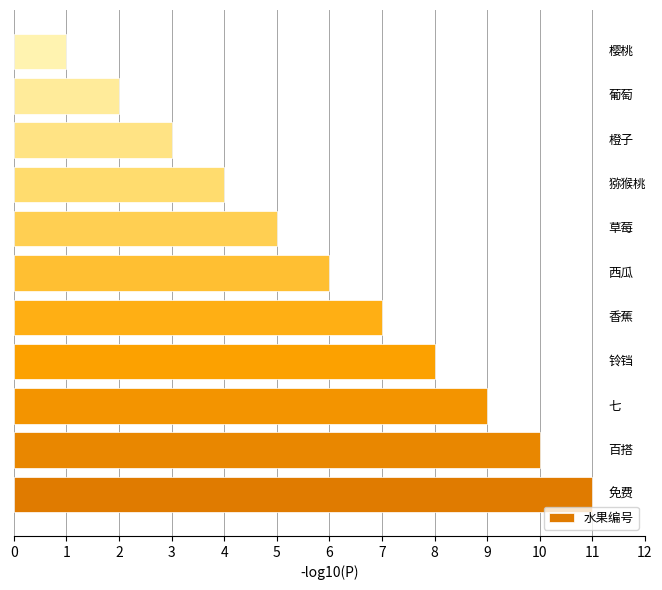

Are the bars horizontal?

Yes